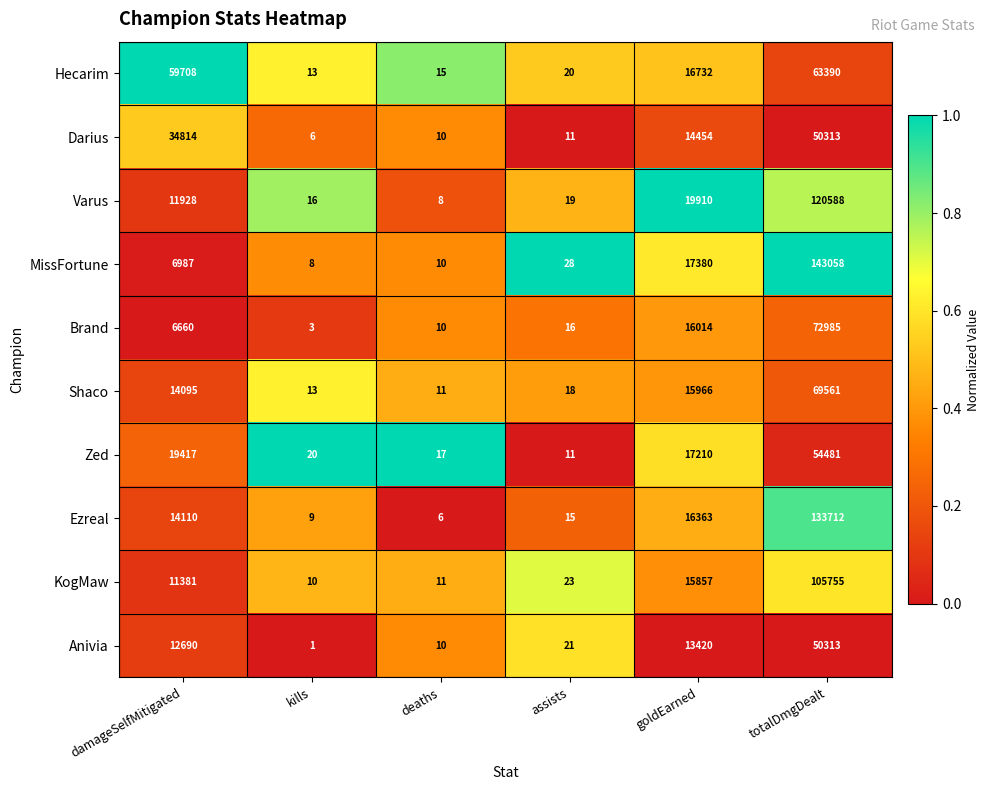

Which series changed the most between damageSelfMitigated and goldEarned?

Hecarim